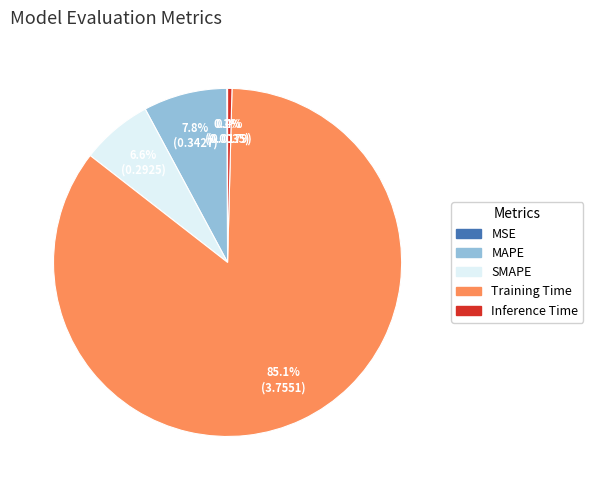

What is the largest slice in the pie chart?

Training Time